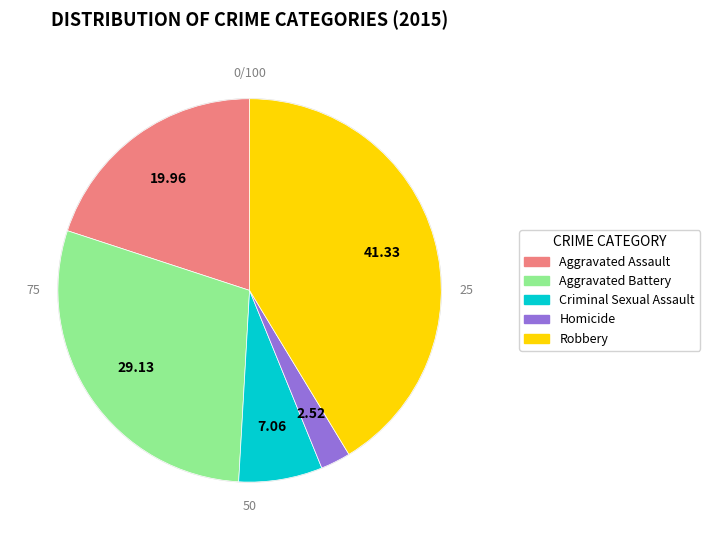

What percentage is the Robbery slice, to the nearest percent?

41%